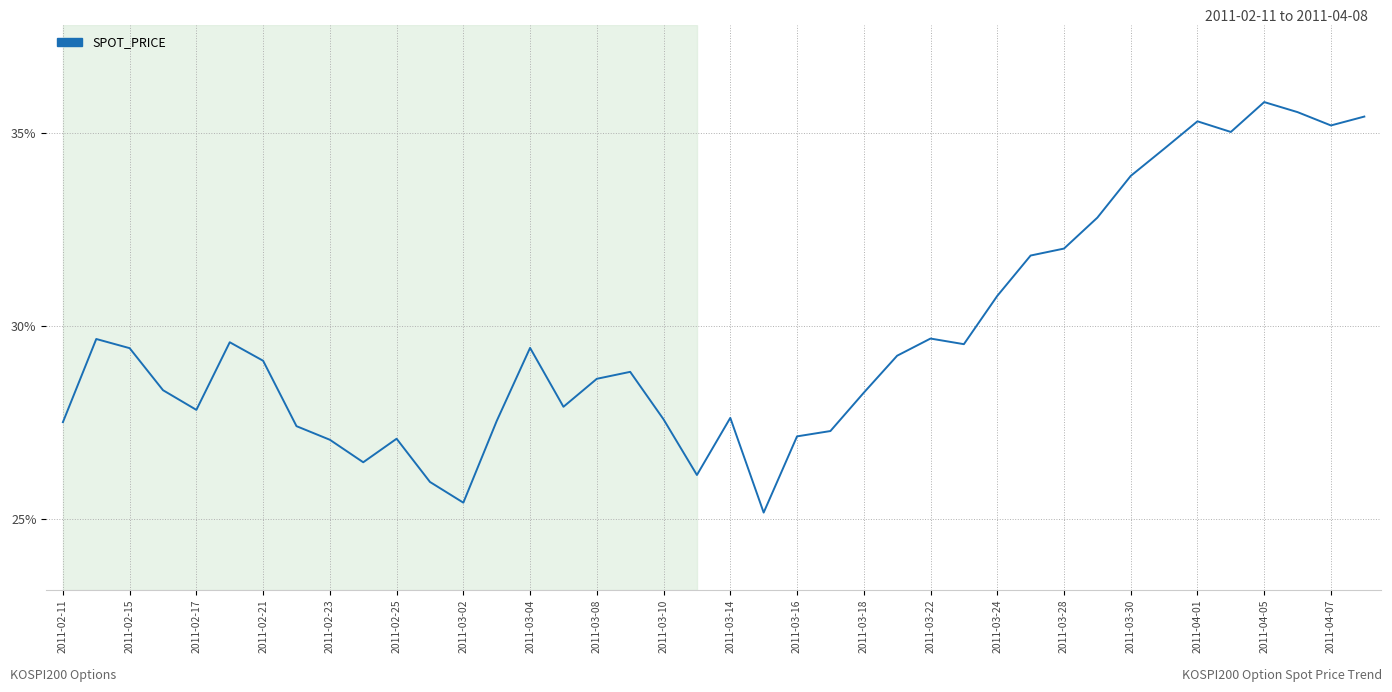

What is the maximum value shown in the chart?

35.8